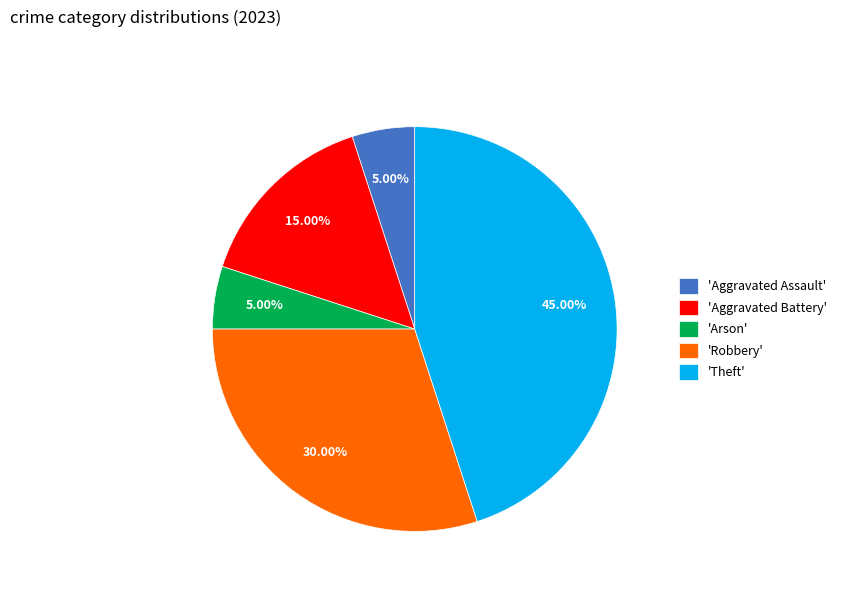

To the nearest percent, what is the difference between the largest and smallest slice percentages?

40%